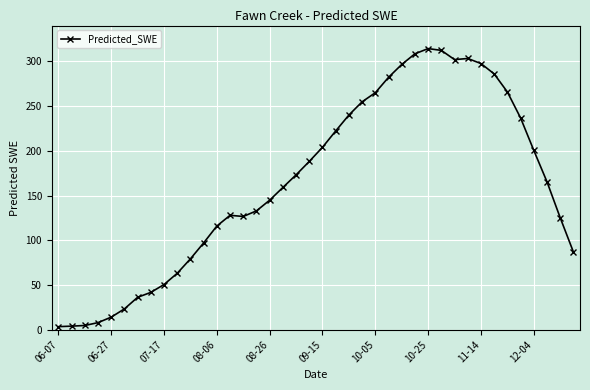

What is the value of the 30th point from the left?

312.2